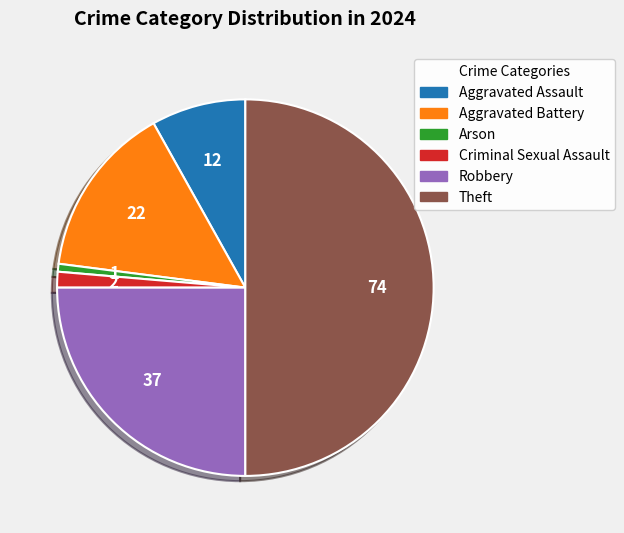

Between Criminal Sexual Assault and Theft, which is larger?

Theft